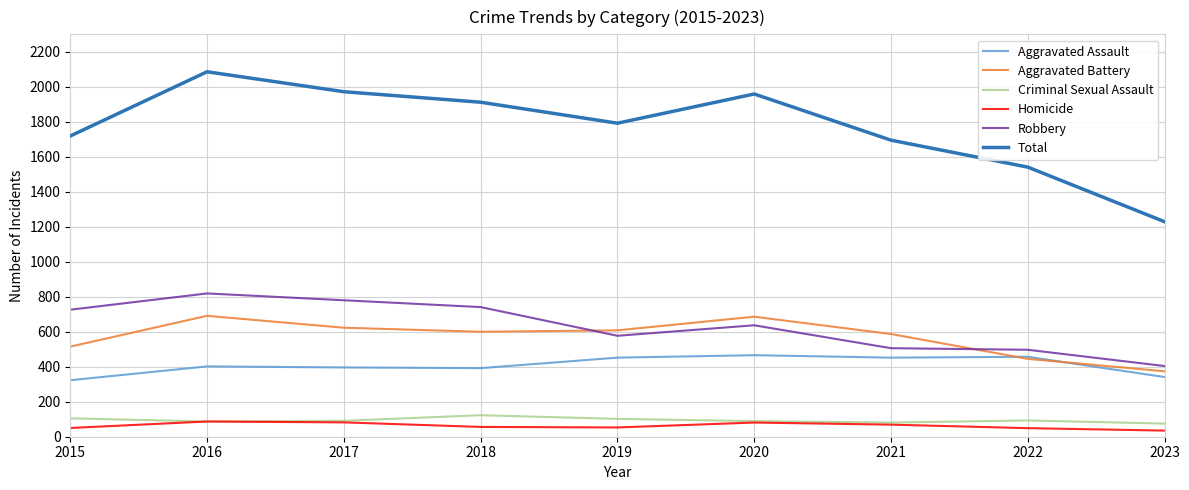

What is the sum of the Criminal Sexual Assault values at 2021 and 2016?

168